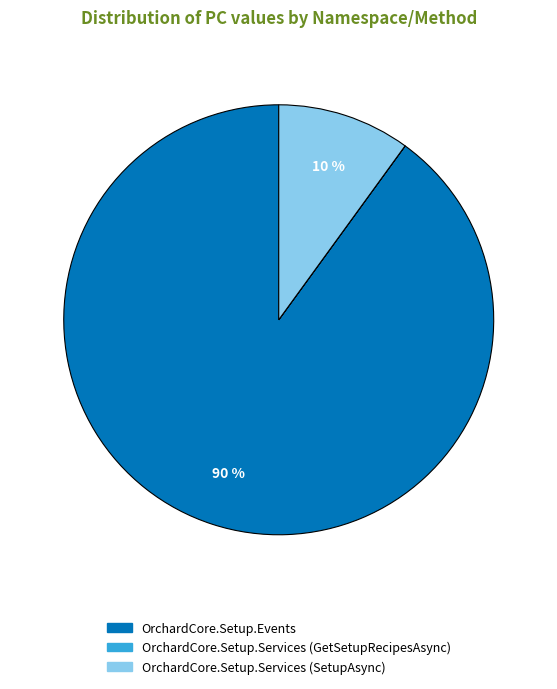

To the nearest percent, what is the average slice percentage?

33%